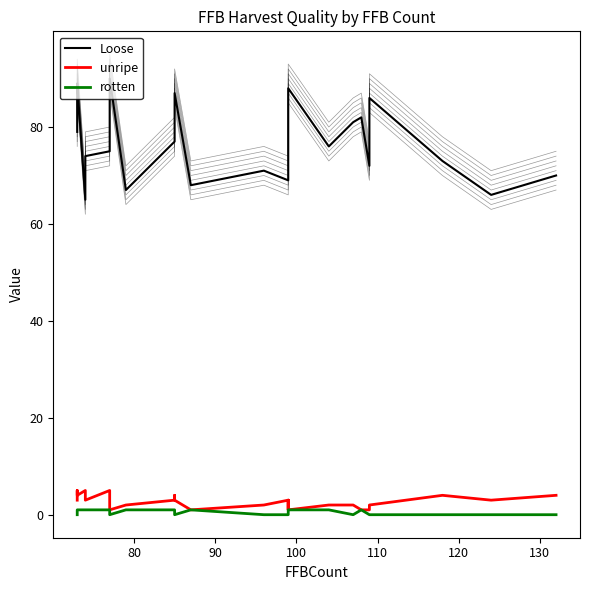

Is the value of Loose at 15 greater than the value of rotten at 16?

Yes